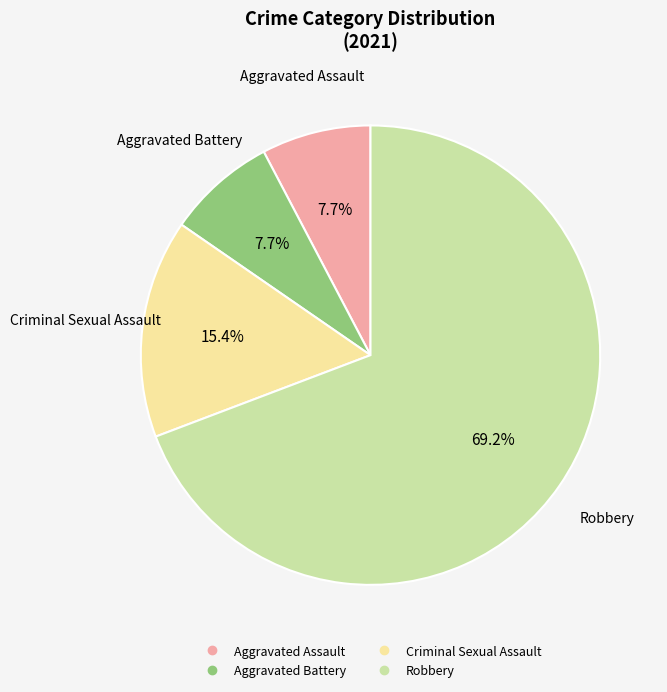

Does any single category account for the majority?

Yes